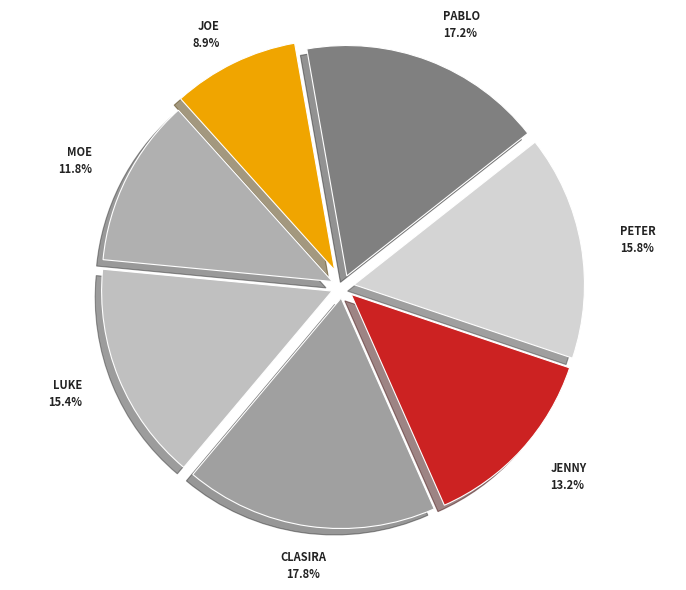

Count the number of slices in the pie.

7